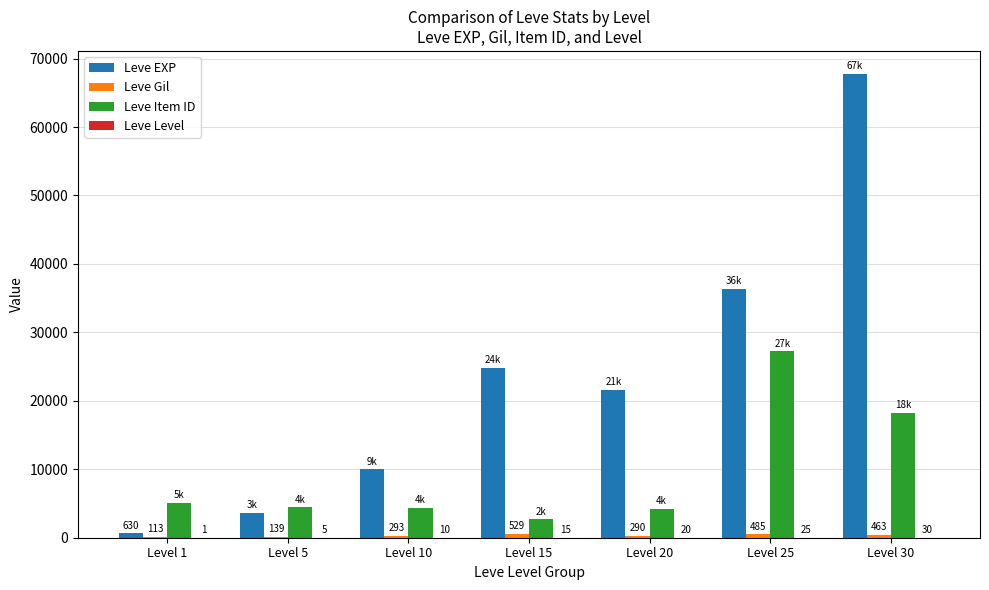

Where is Leve EXP nearest to the value 34180?

Level 25